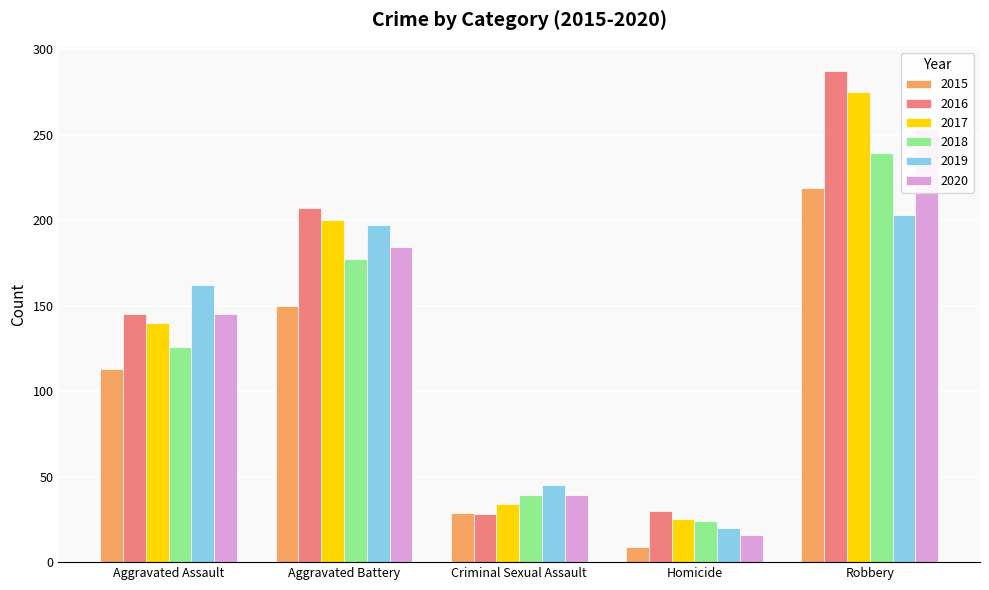

How many bars are there in total?

30